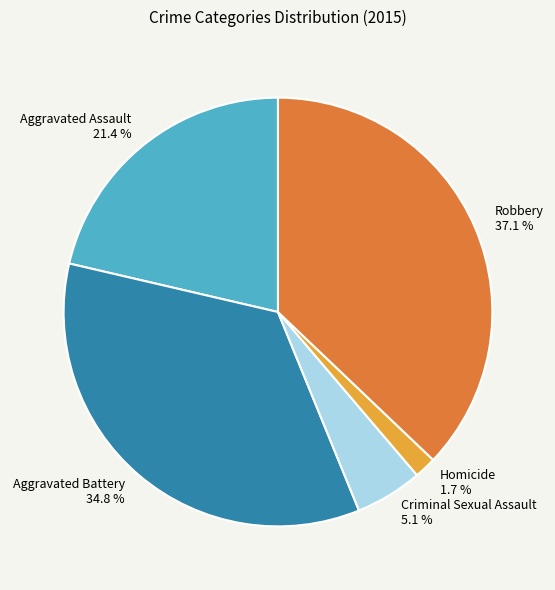

Between Homicide 1.7 % and Aggravated Battery 34.8 %, which is larger?

Aggravated Battery 34.8 %